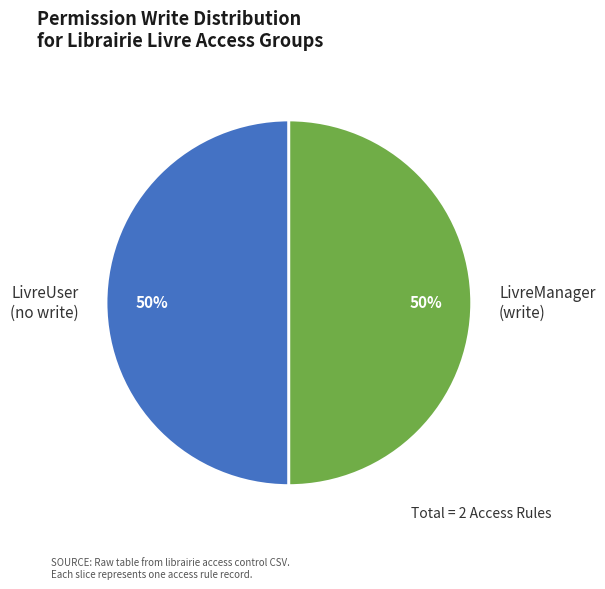

Combined, do LivreManager (write) and LivreUser (no write) account for over 50%?

Yes